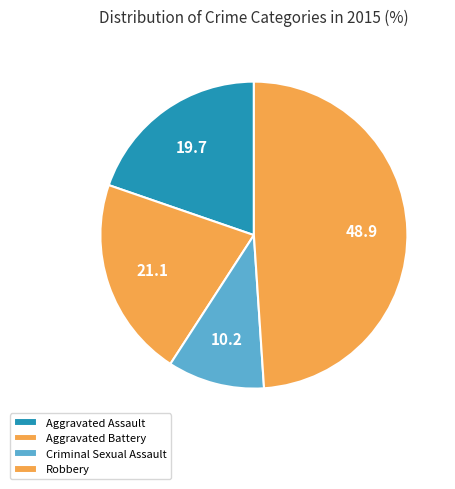

How many segments does this pie chart have?

4